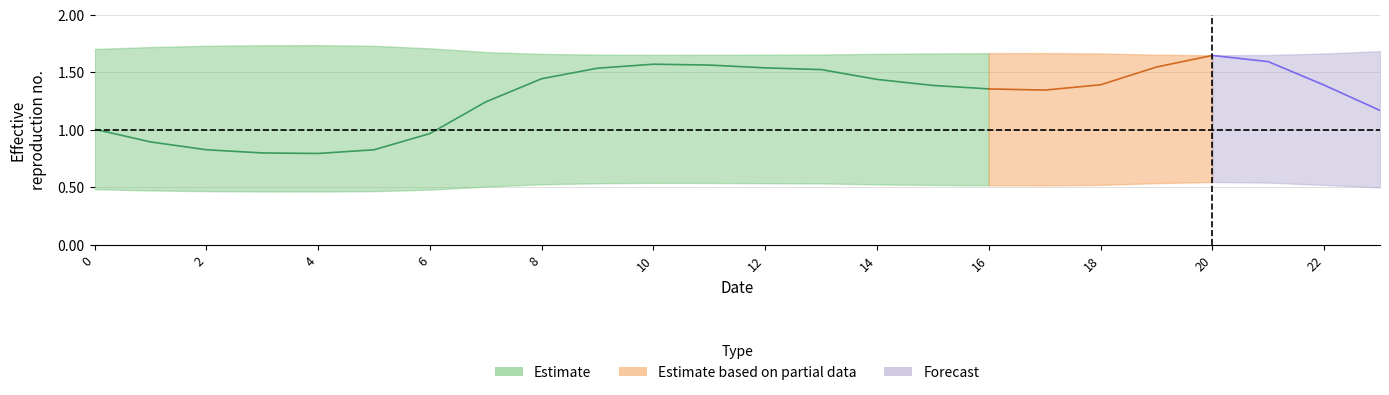

Reading left to right, what are all the values shown in this chart?

col_0: 0=1.0	1=0.9	2=0.8	3=0.8	4=0.8	5=0.8	6=1.0	7=1.2	8=1.4	9=1.5	10=1.6	11=1.6	12=1.5	13=1.5	14=1.4	15=1.4	16=1.4	17=1.3	18=1.4	19=1.5	20=1.6	21=1.6	22=1.4	23=1.2
col_1: 0=0.5	1=0.5	2=0.5	3=0.5	4=0.5	5=0.5	6=0.5	7=0.5	8=0.5	9=0.5	10=0.5	11=0.5	12=0.5	13=0.5	14=0.5	15=0.5	16=0.5	17=0.5	18=0.5	19=0.5	20=0.5	21=0.5	22=0.5	23=0.5
col_13: 0=1.7	1=1.7	2=1.7	3=1.7	4=1.7	5=1.7	6=1.7	7=1.7	8=1.7	9=1.7	10=1.7	11=1.7	12=1.7	13=1.7	14=1.7	15=1.7	16=1.7	17=1.7	18=1.7	19=1.7	20=1.6	21=1.7	22=1.7	23=1.7